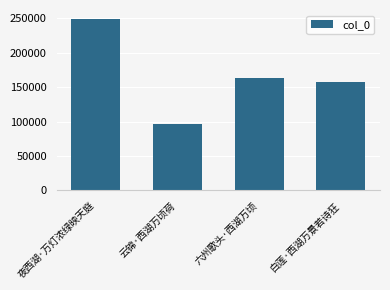

Does the chart contain stacked bars?

No